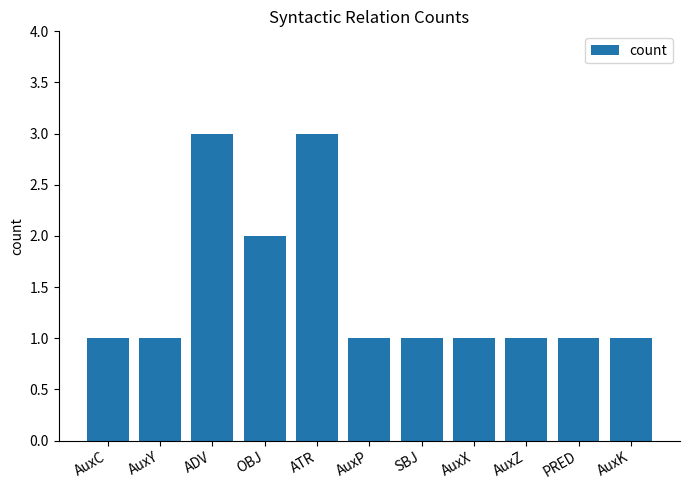

What is the smallest value displayed?

1